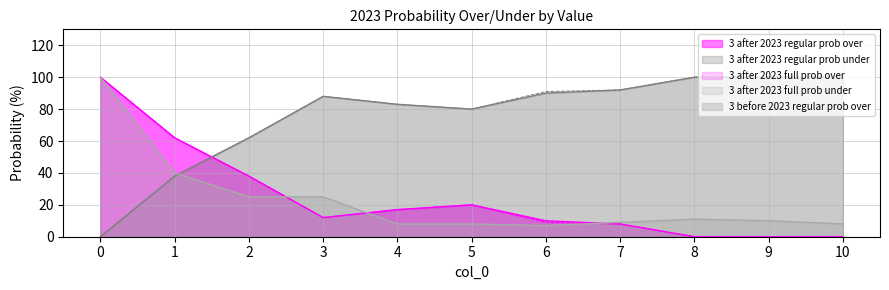

How many interior local valleys does the 3 after 2023 regular prob over series have?

1